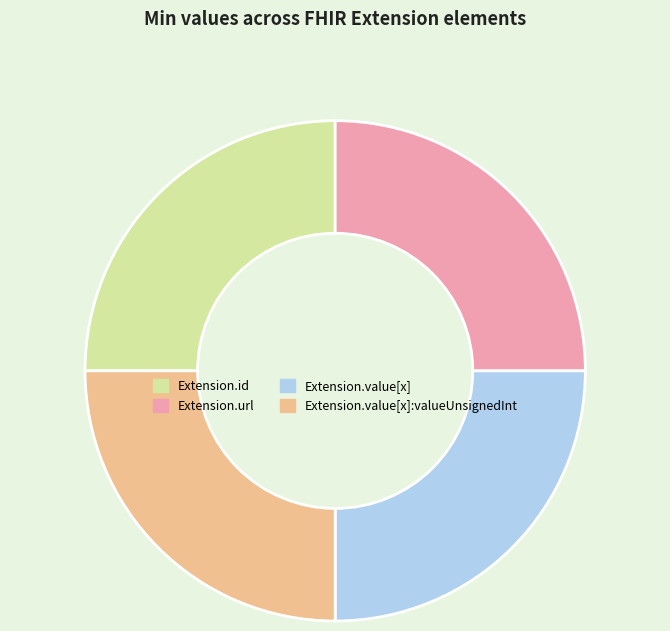

Is there any slice that represents more than half of the pie?

No